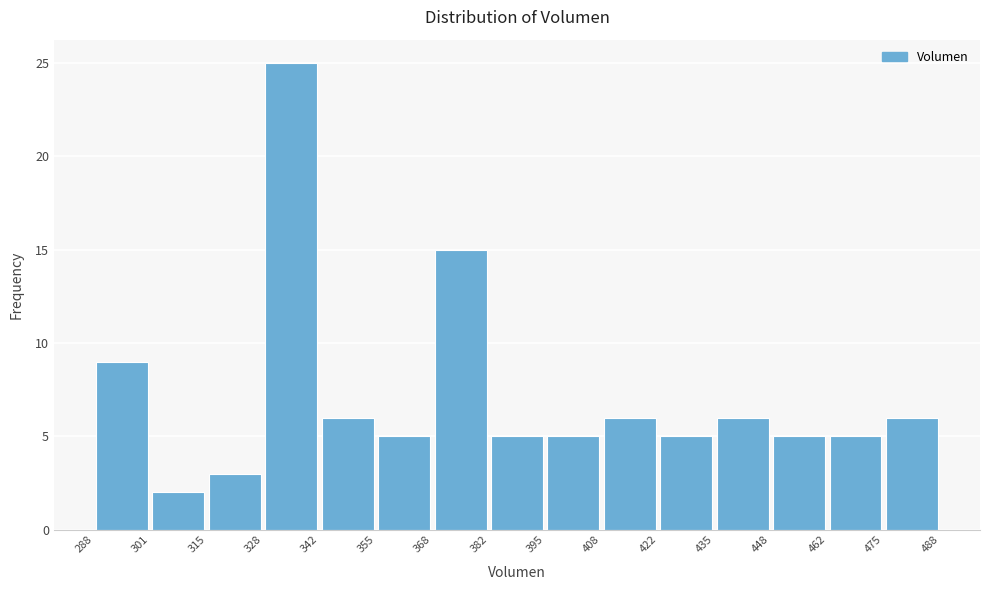

Over which range of the x-axis is the bar tallest?

328 to 342